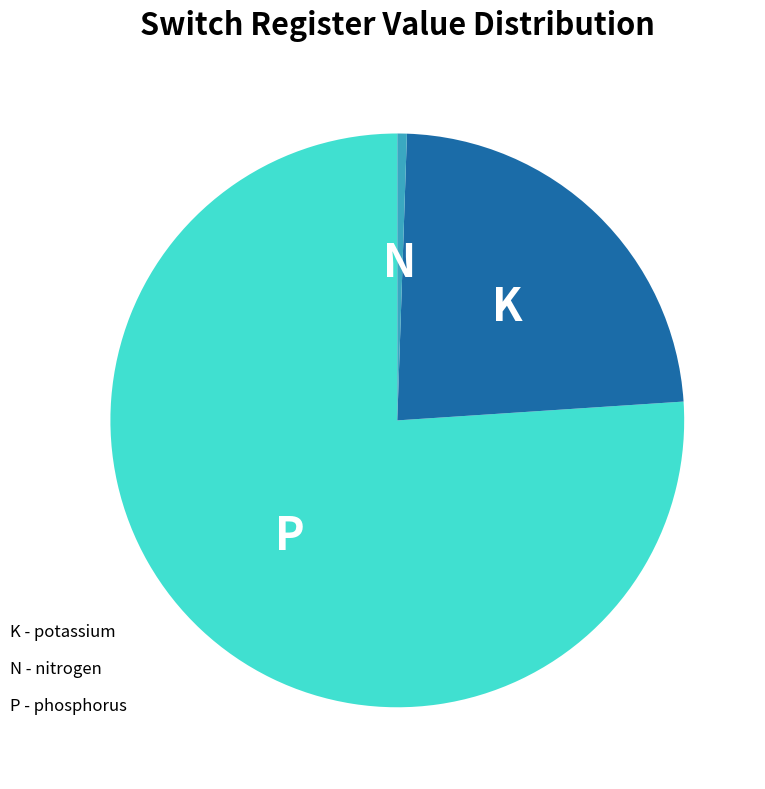

What is the ratio of the value at P to the value at K?

3.2